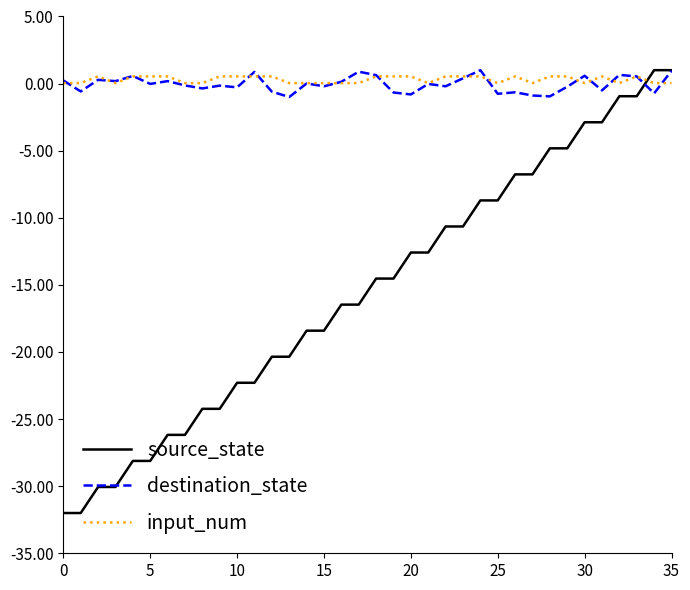

After their last crossing, which series has the higher values: source_state or input_num?

source_state